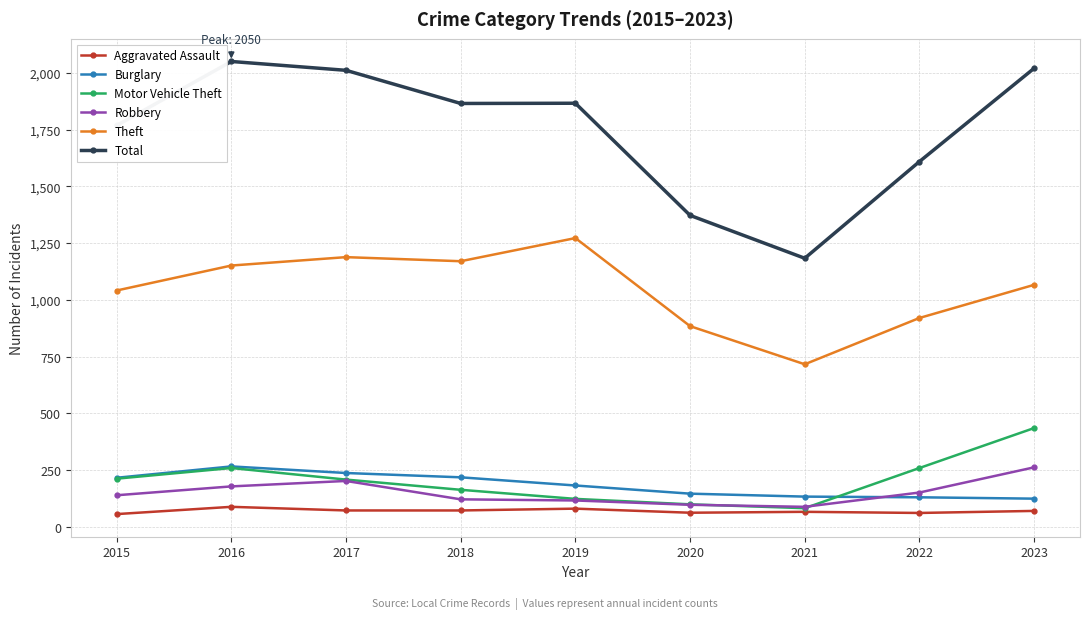

What is the difference between the highest and lowest values at 2023?

1950